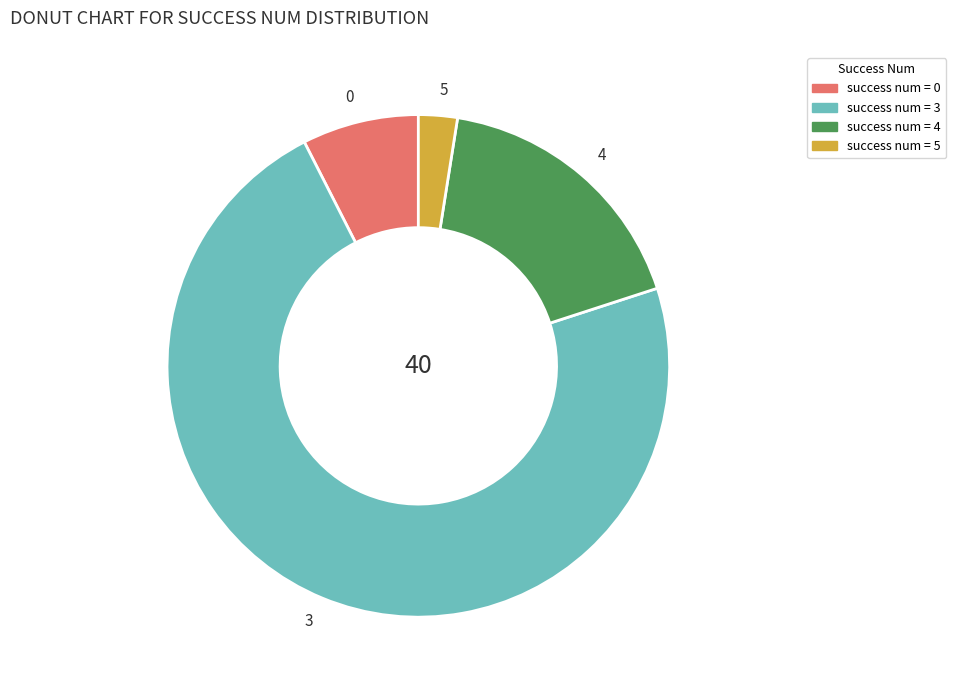

Which category has the smallest portion of the pie?

5